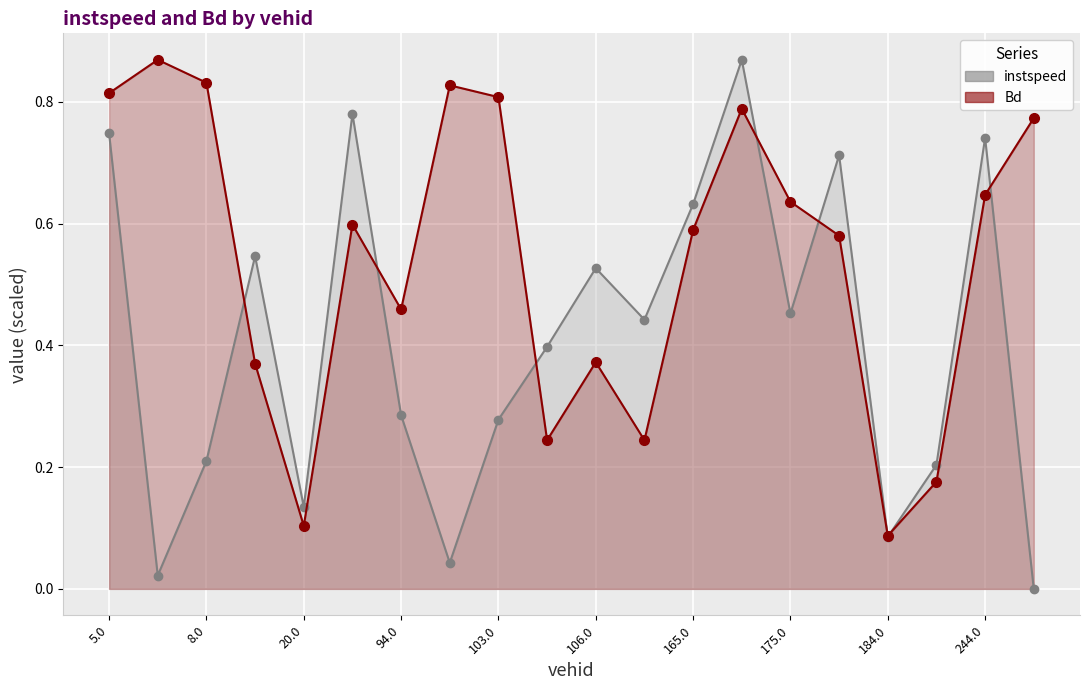

What is the difference between the highest and lowest values at 11.0?

0.2